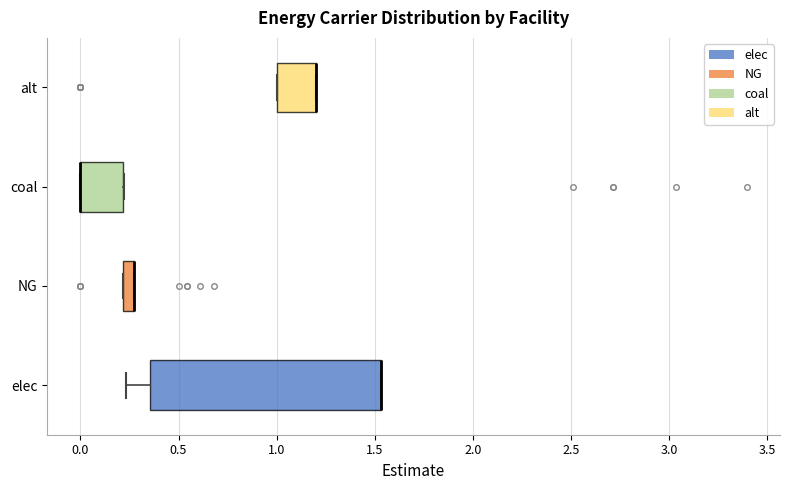

Where is the right edge of the box for coal on the x-axis? The values are not printed on the chart, so give them approximately, as read against the axis.

0.20